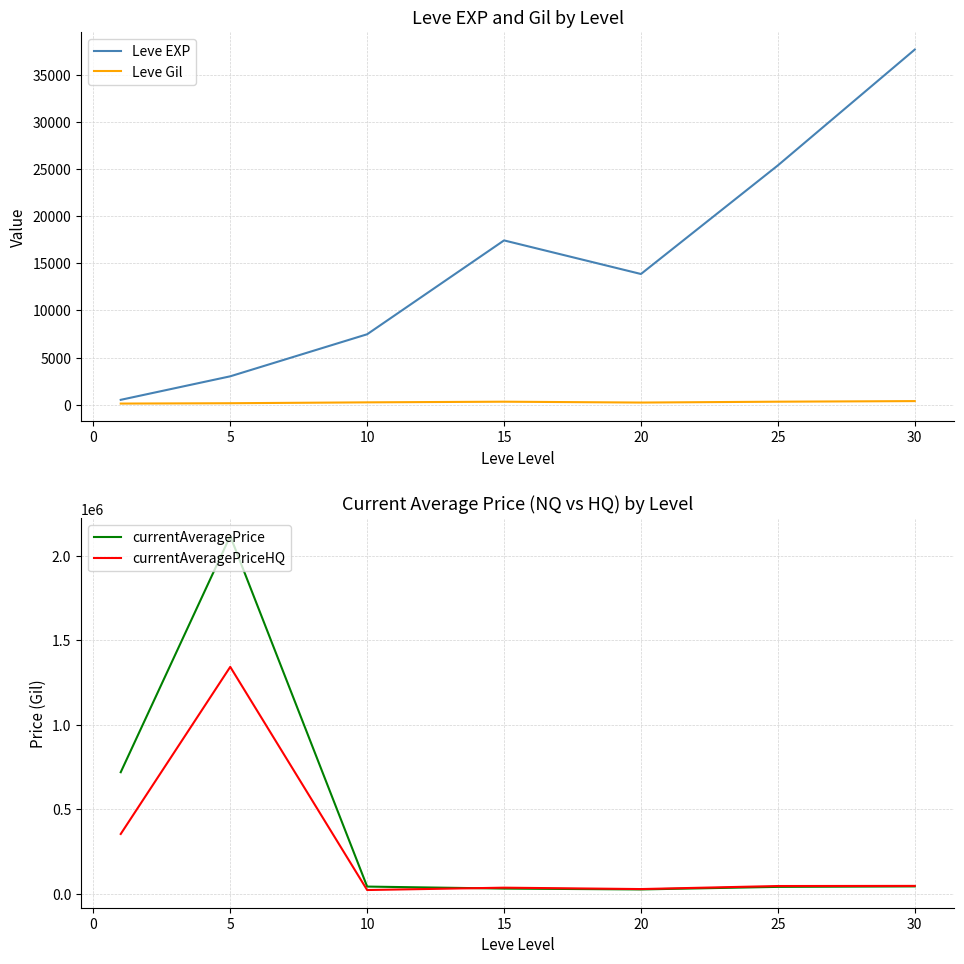

How many lines are shown in the chart?

4